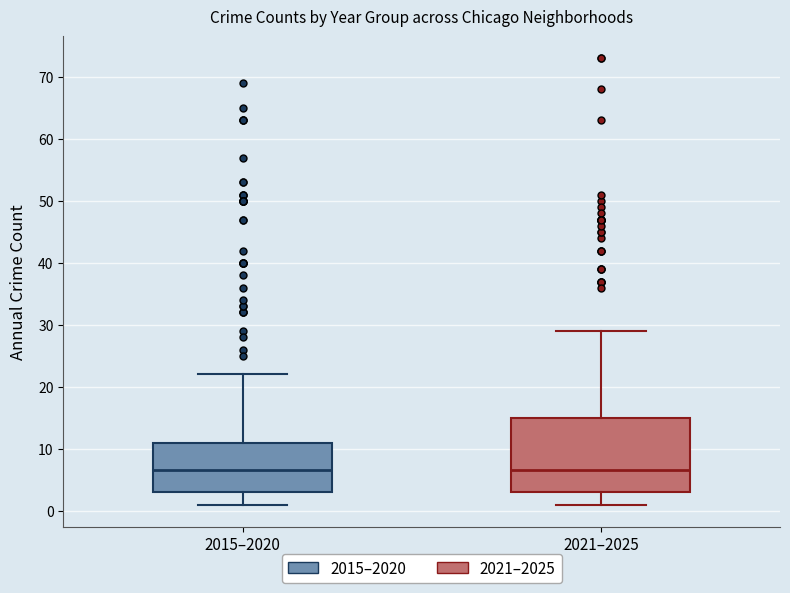

Reading left to right, transcribe this box plot: for each box, give where its median line is, the range the box spans, and where its two whiskers end, as read against the y-axis. The values are not printed on the chart, so give them approximately, as read against the axis.

2015–2020: median 7, box 3 to 11, whiskers 1 to 22
2021–2025: median 7, box 3 to 15, whiskers 1 to 29